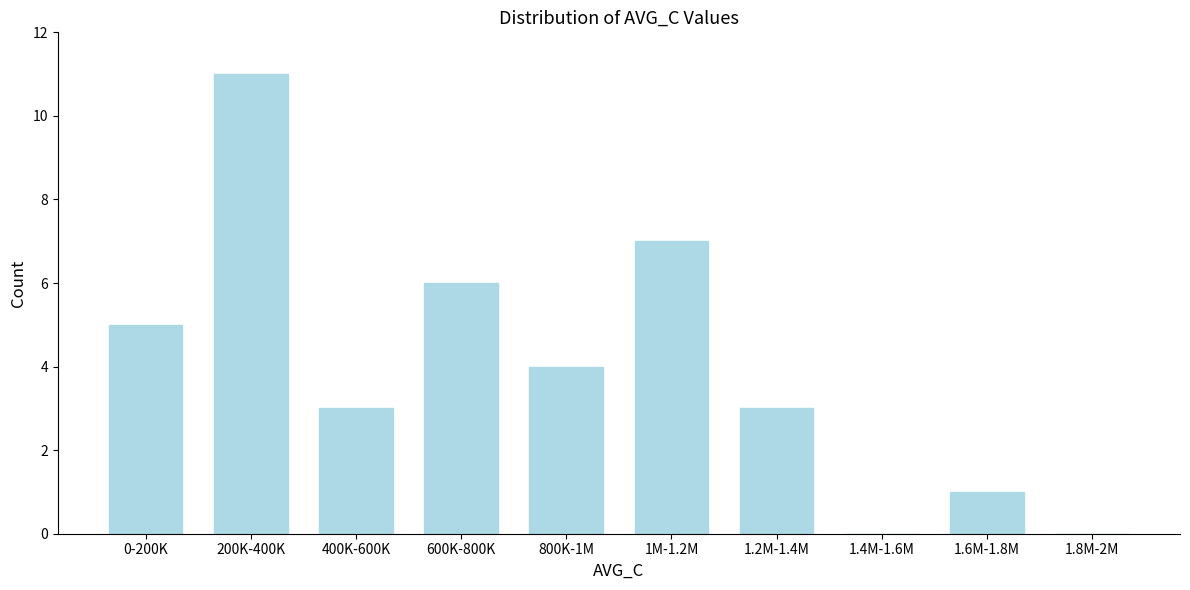

Is it true that the value at 1.2M-1.4M is 1?

False